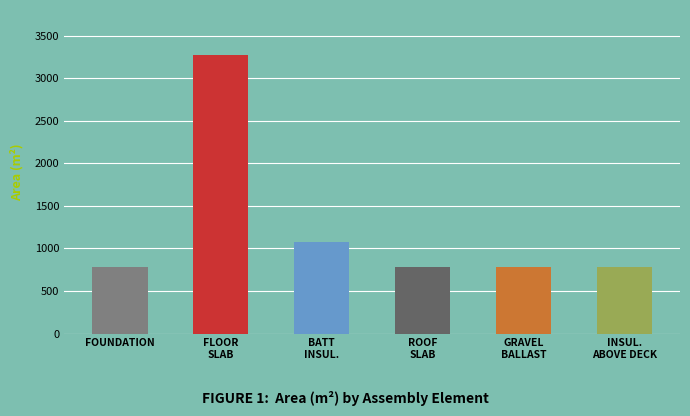

Rank the categories by value from lowest to highest.

Foundation, Roof Slab (CLT), Gravel Ballast, Insulation Above Deck, Batt Insulation, Floor Slab (CLT)